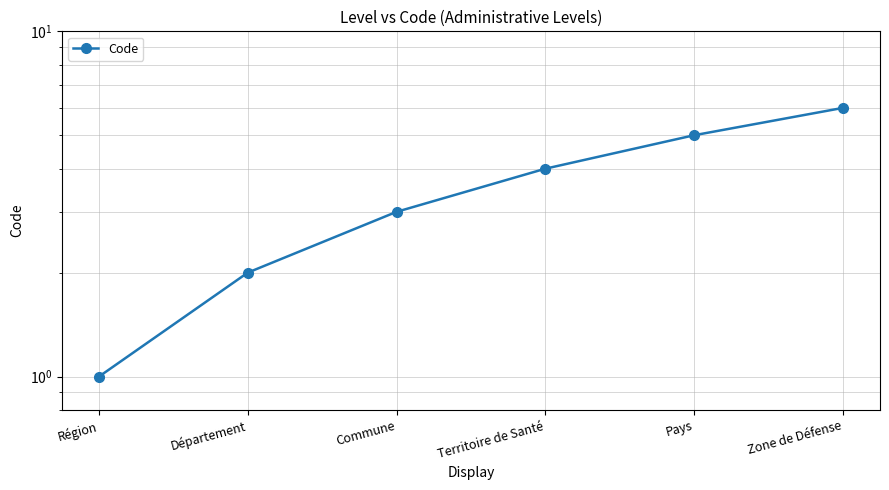

Reading right to left, what are all the values shown in this chart?

6	5	4	3	2	1